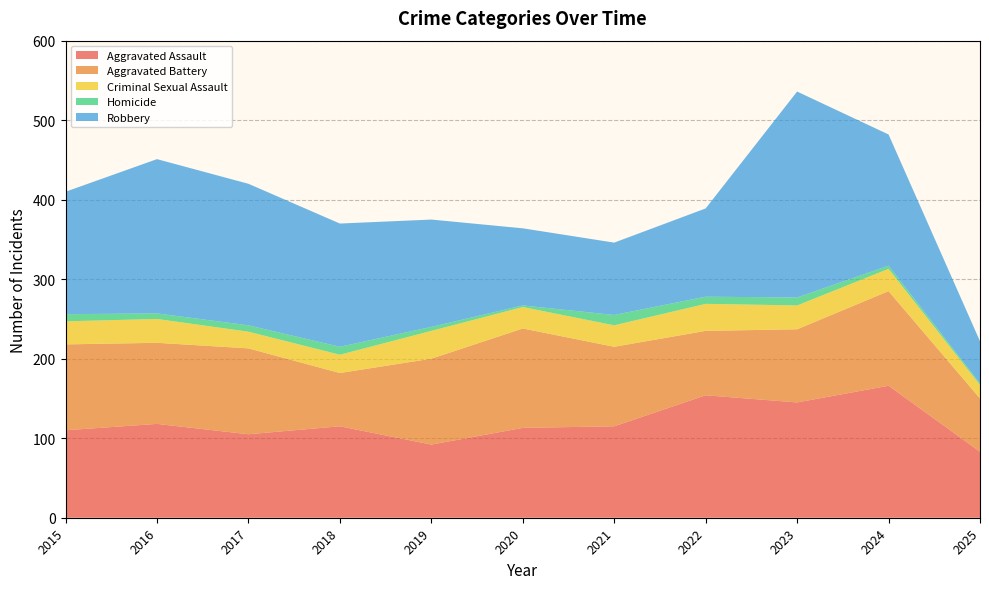

Reading right to left, transcribe all the data shown in this chart.

Aggravated Assault: 83	166	145	154	115	113	92	115	105	118	110
Aggravated Battery: 67	119	92	81	100	125	108	67	108	102	108
Criminal Sexual Assault: 17	28	30	34	27	27	35	23	21	30	29
Homicide: 2	4	10	9	13	2	5	10	8	7	9
Robbery: 53	165	259	111	91	97	135	155	178	194	154